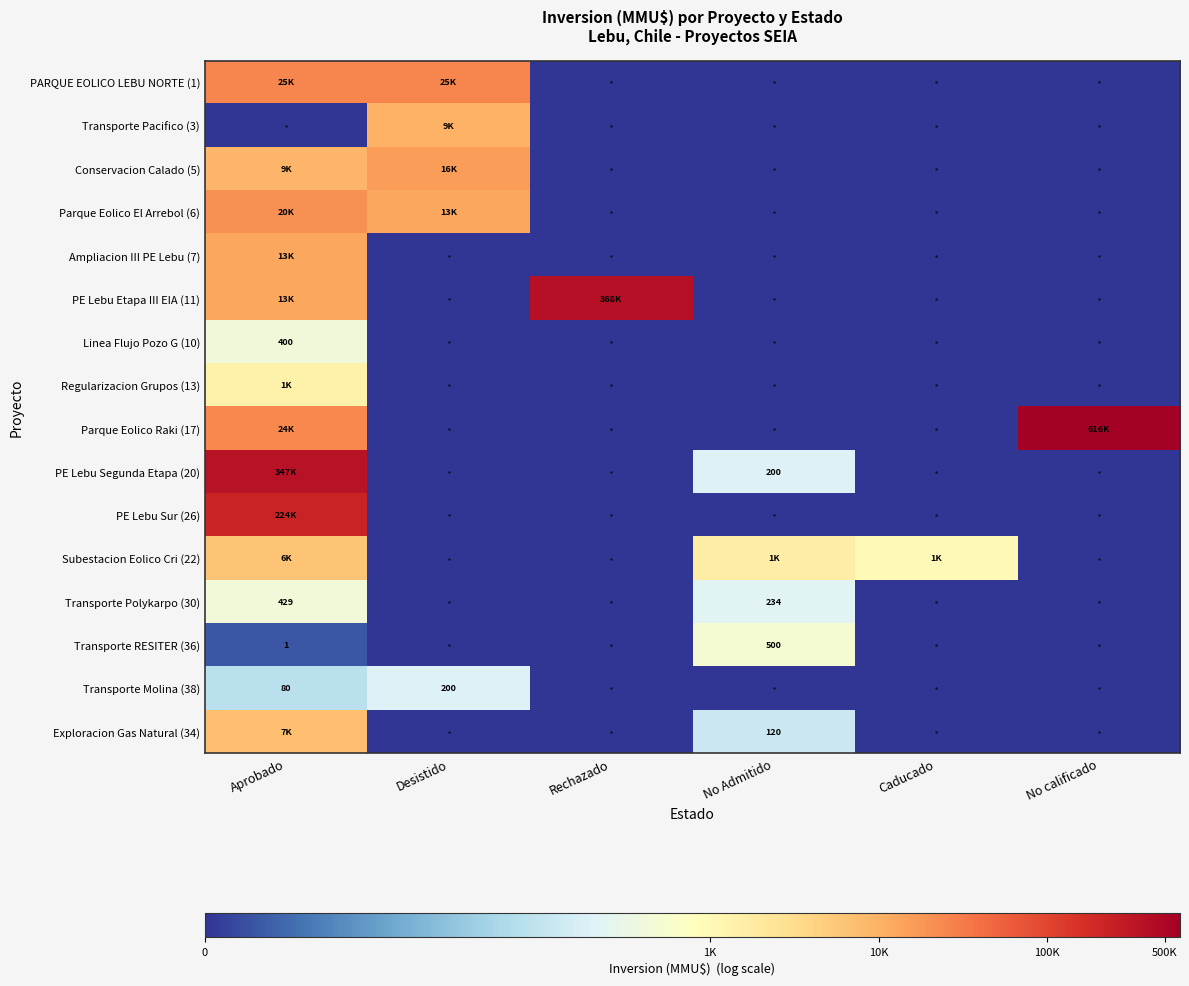

Is it true that PE Lebu Segunda Etapa (20) equals -4.3 at No calificado?

False